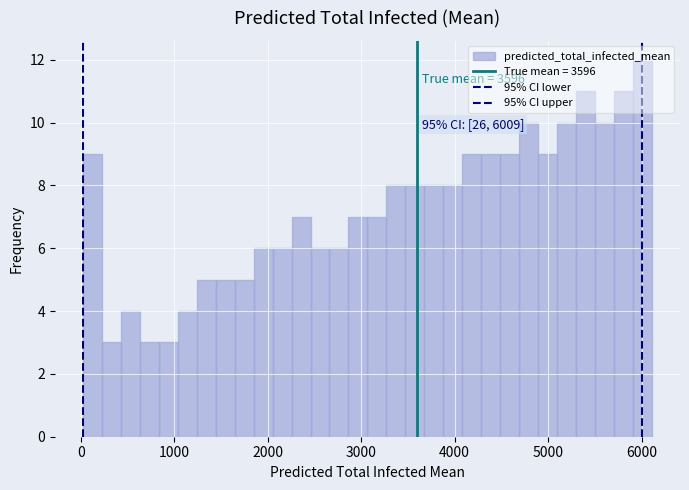

Read against the x-axis, roughly where is the centre of the tallest bar?

6000